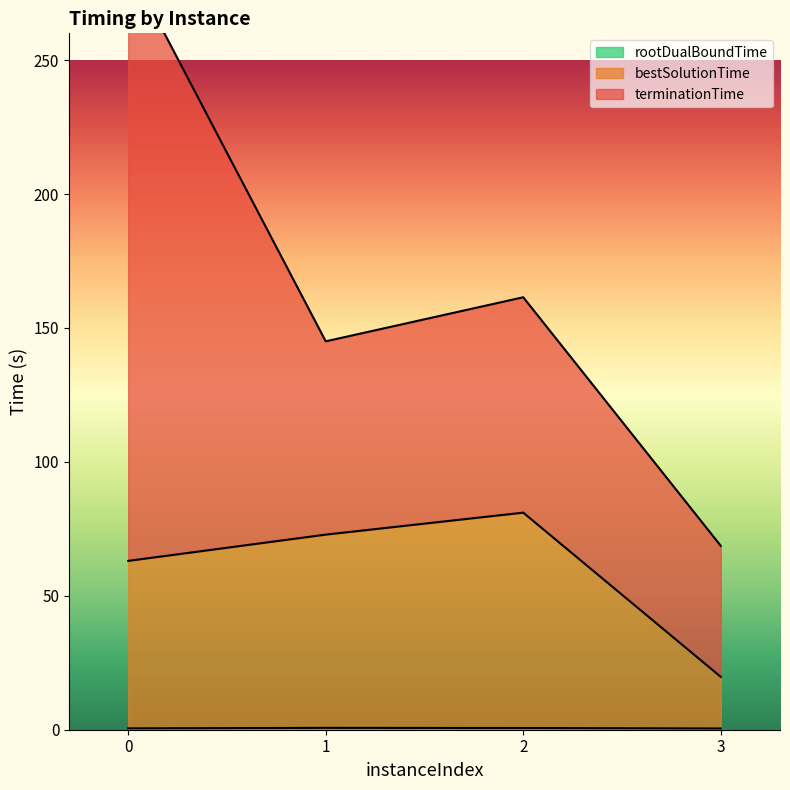

How many interior local peaks does the rootDualBoundTime series have?

1